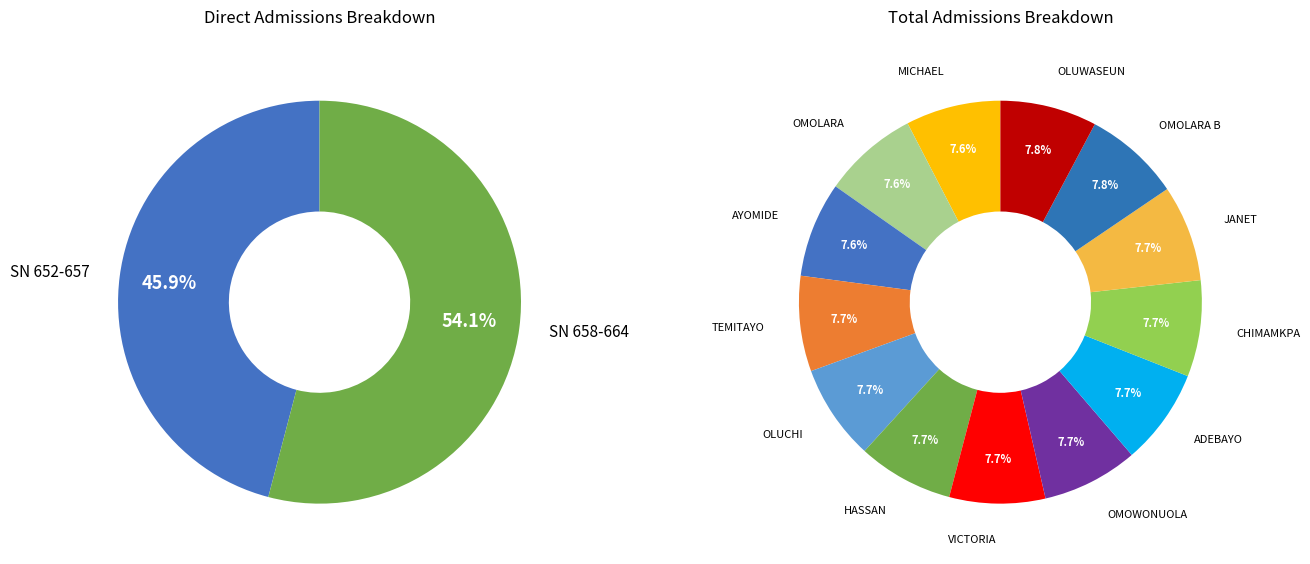

Does any single category account for the majority?

No